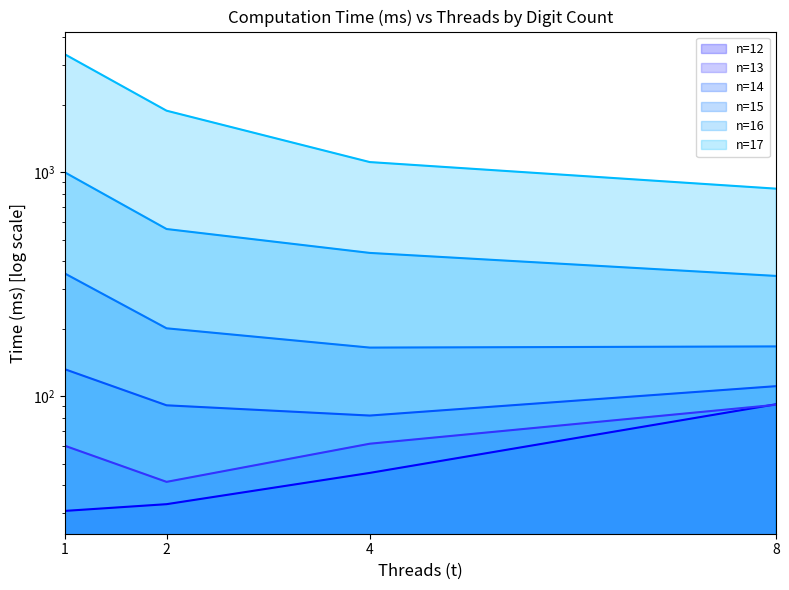

At which label is n=15 closest to 258?

2